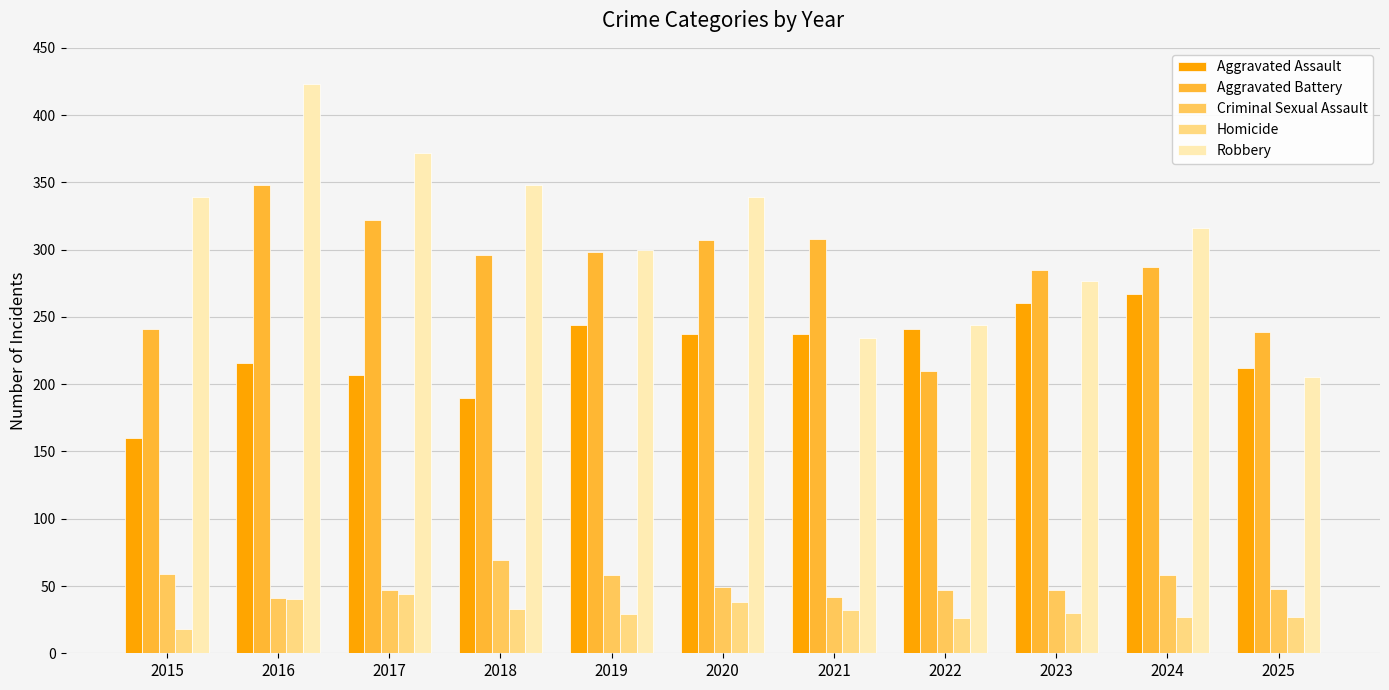

Which category has the lowest value across all series?

2015